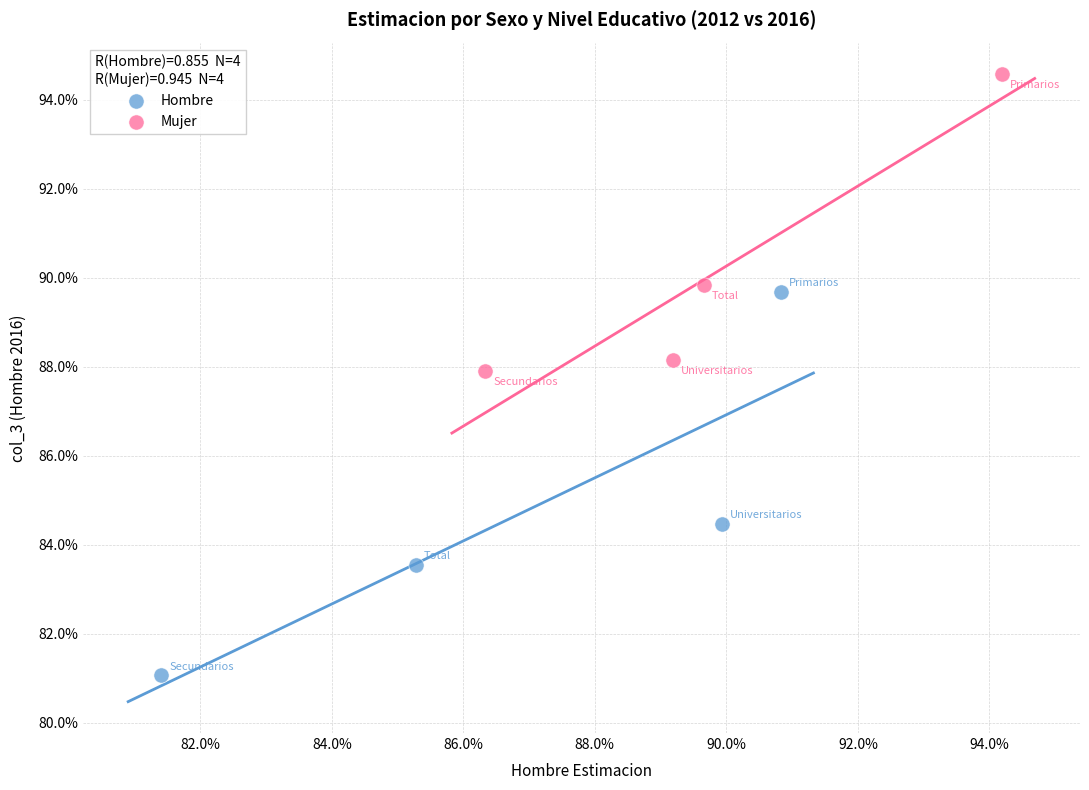

Which series reaches the maximum Y coordinate?

Mujer